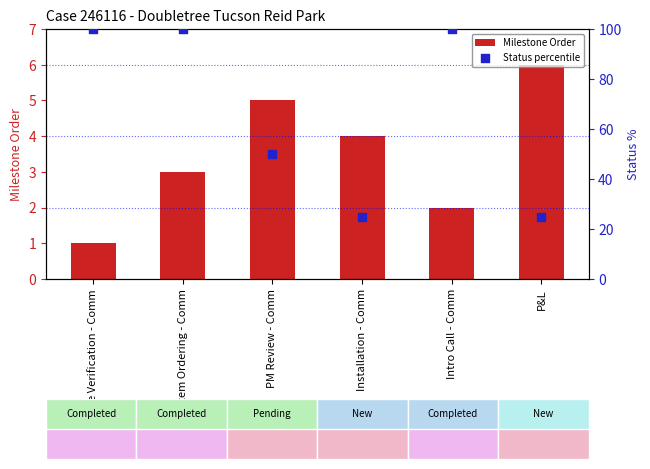

What are all the series names shown in the legend?

Milestone Order, Status percentile